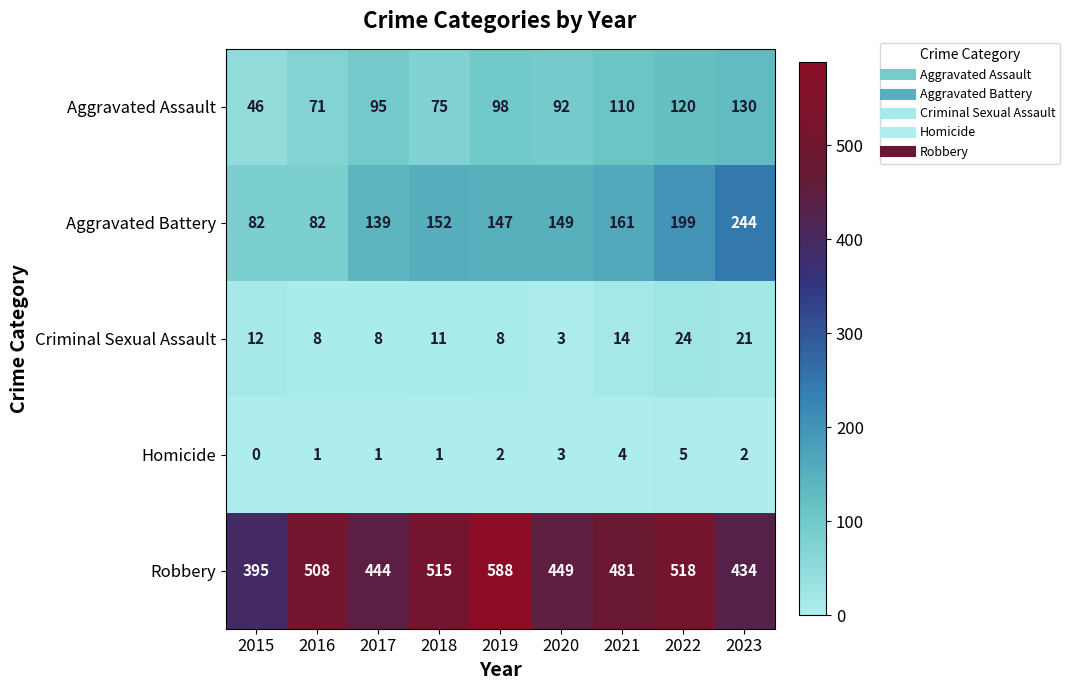

Between 2021 and 2023, which series saw the biggest shift?

Aggravated Battery